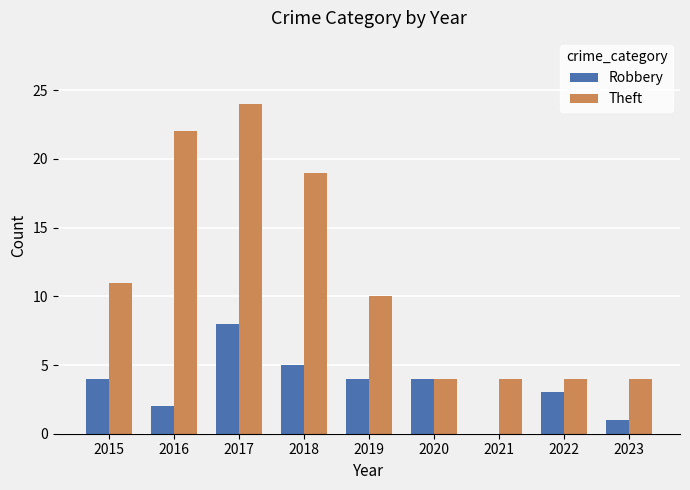

Read the Robbery value at 2015.

4